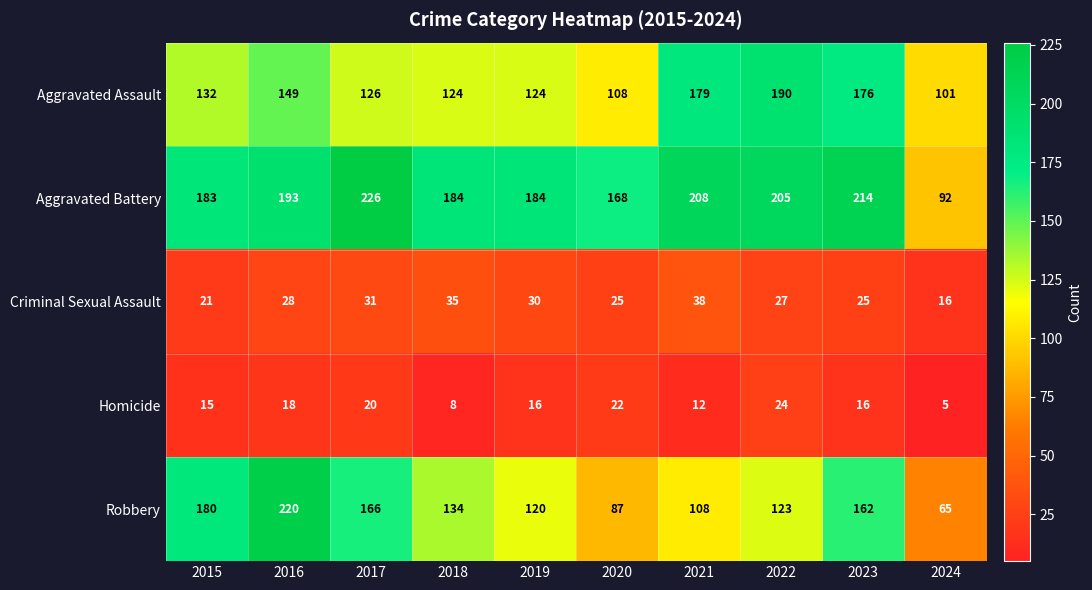

The value of Homicide at 2017 is 11. True or false?

False